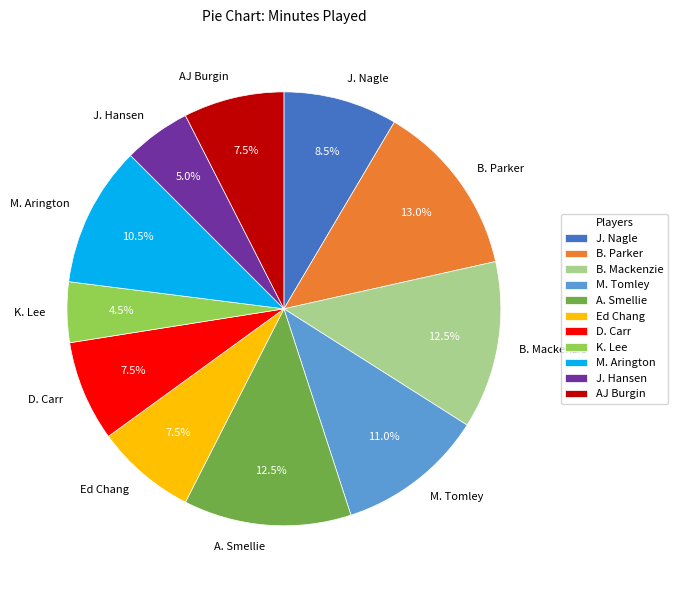

How many slices are in this pie chart?

11